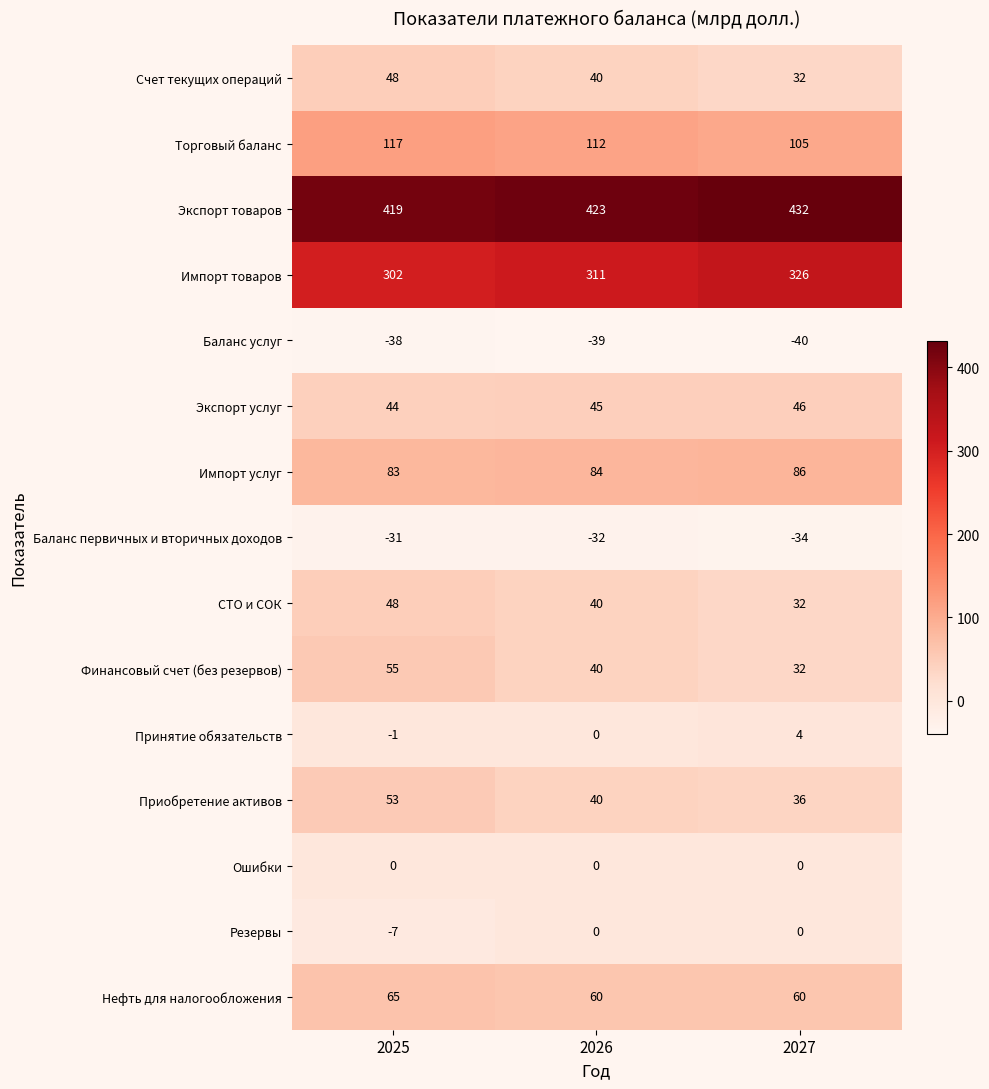

What is the difference between the second highest and minimum values in the Резервы series?

7